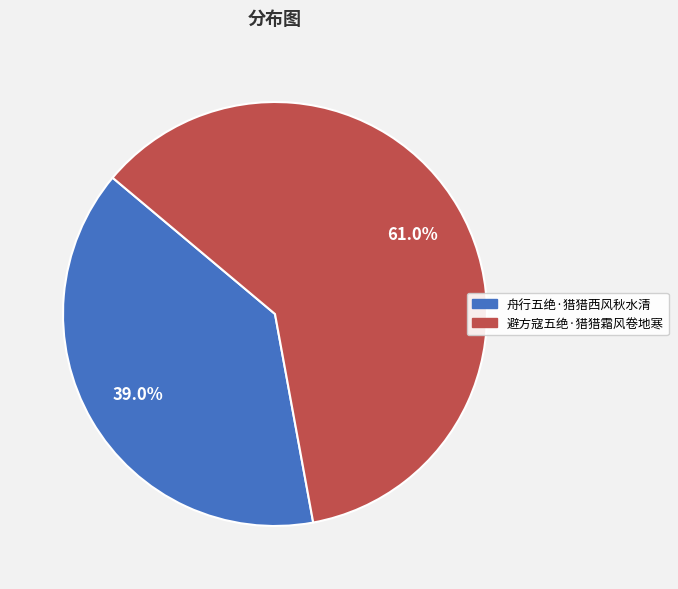

Do 舟行五绝·猎猎西风秋水清 and 避方寇五绝·猎猎霜风卷地寒 together represent more than half of the pie?

Yes